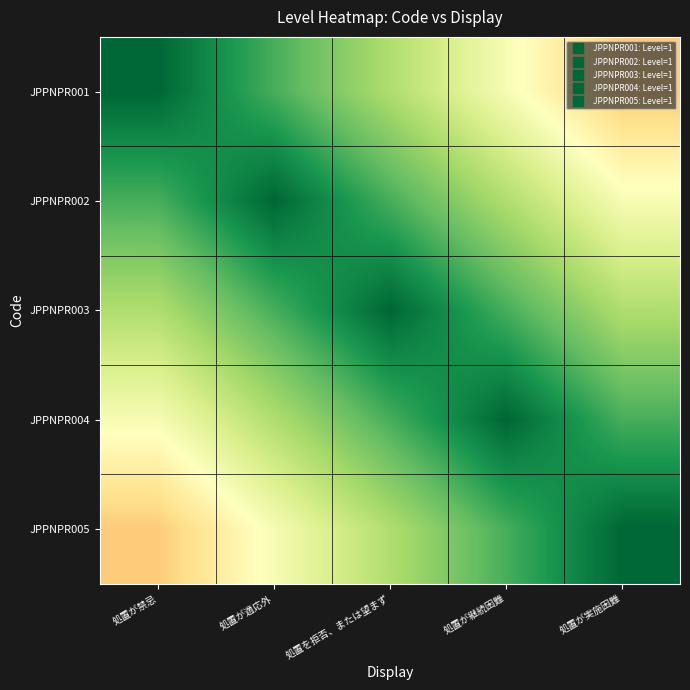

List the series in order of their peak value, highest first.

JPPNPR001, JPPNPR002, JPPNPR003, JPPNPR004, JPPNPR005